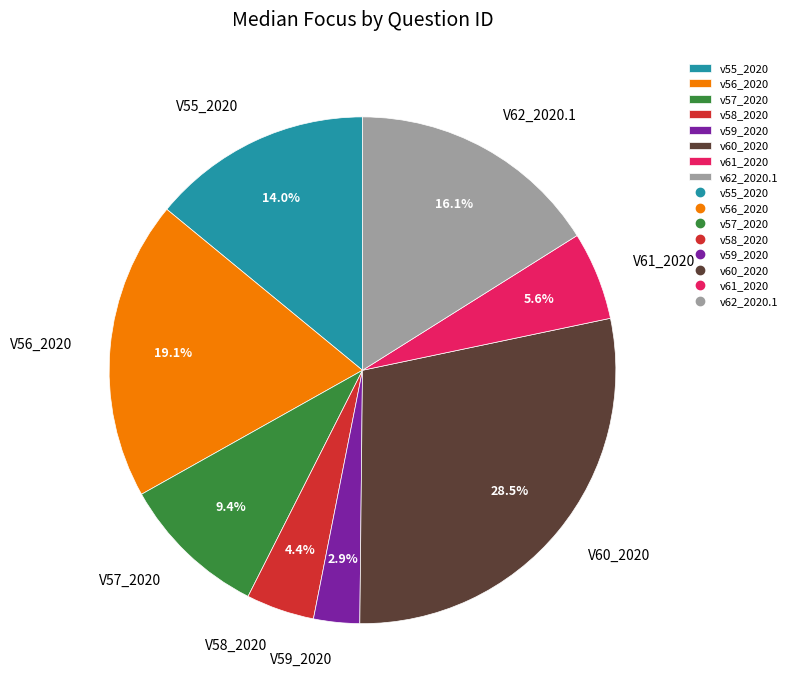

Is there any slice that represents more than half of the pie?

No